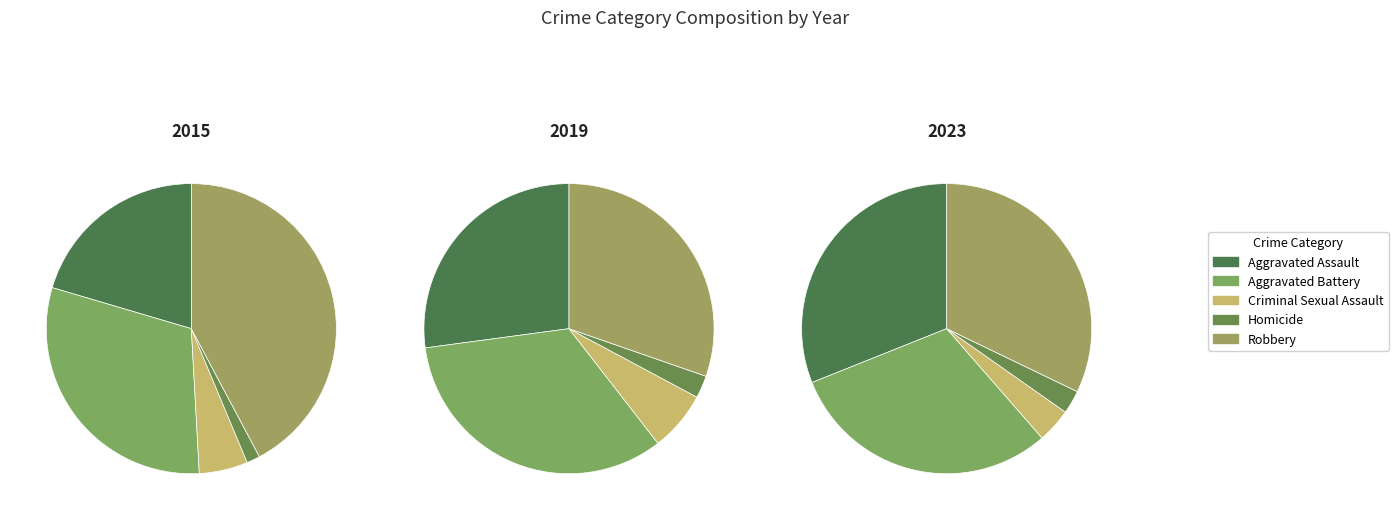

The 7 slice represents 7% of the pie. True or false?

False